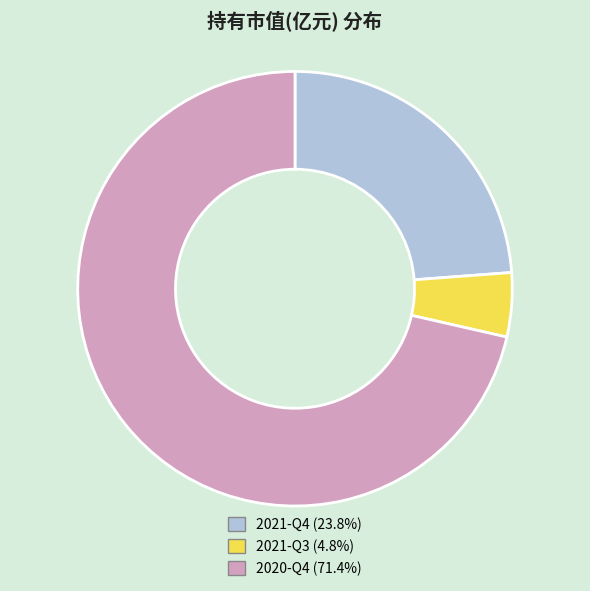

What is the majority slice?

2020-Q4